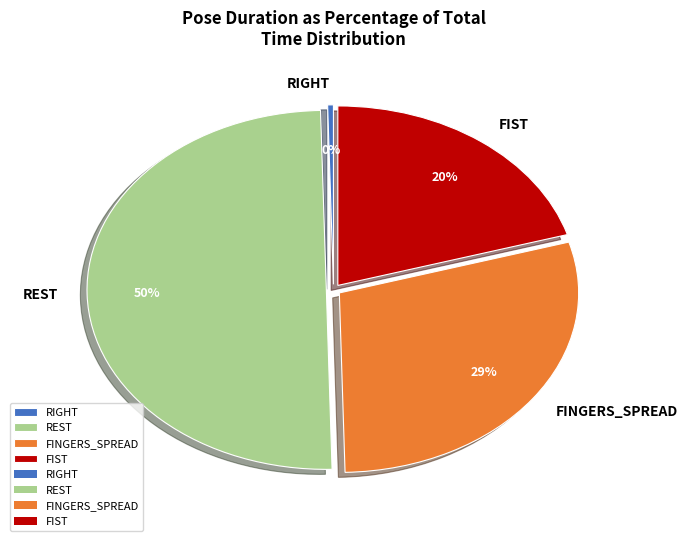

To the nearest percent, what is the average slice percentage?

25%